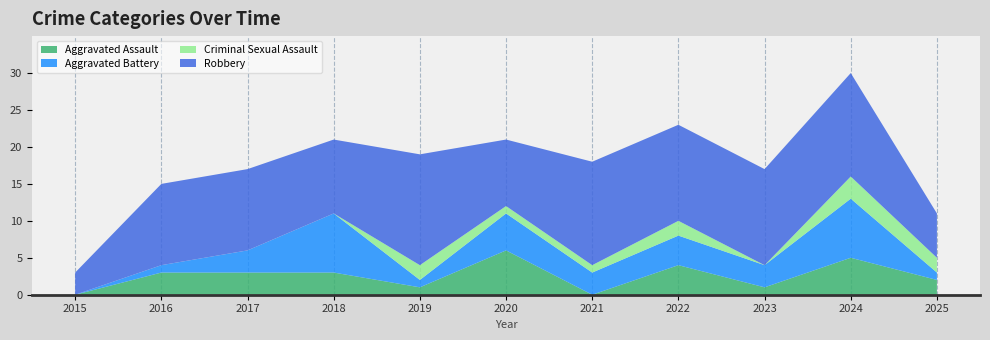

Reading left to right, transcribe all the data shown in this chart.

Aggravated Assault: 0	3	3	3	1	6	0	4	1	5	2
Aggravated Battery: 0	1	3	8	1	5	3	4	3	8	1
Criminal Sexual Assault: 0	0	0	0	2	1	1	2	0	3	2
Robbery: 3	11	11	10	15	9	14	13	13	14	6